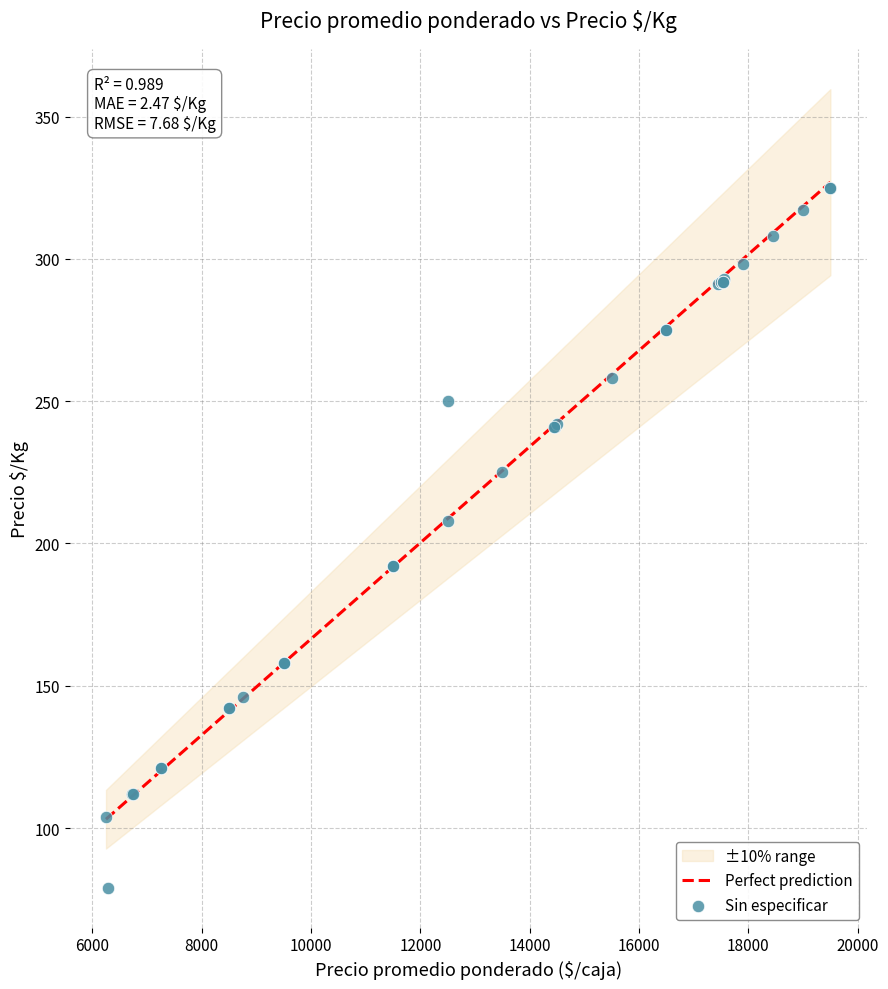

What Y value in the scatter plot is closest to 202?

208